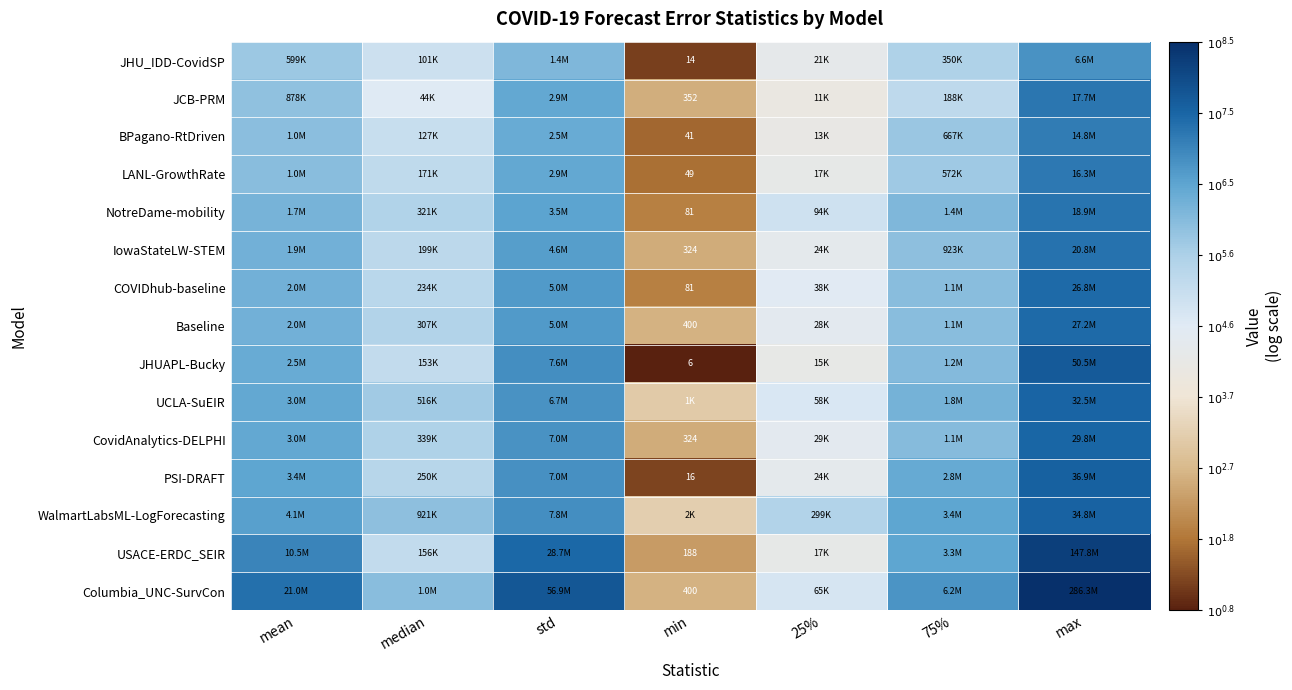

What is the maximum value shown in the chart?

8.5